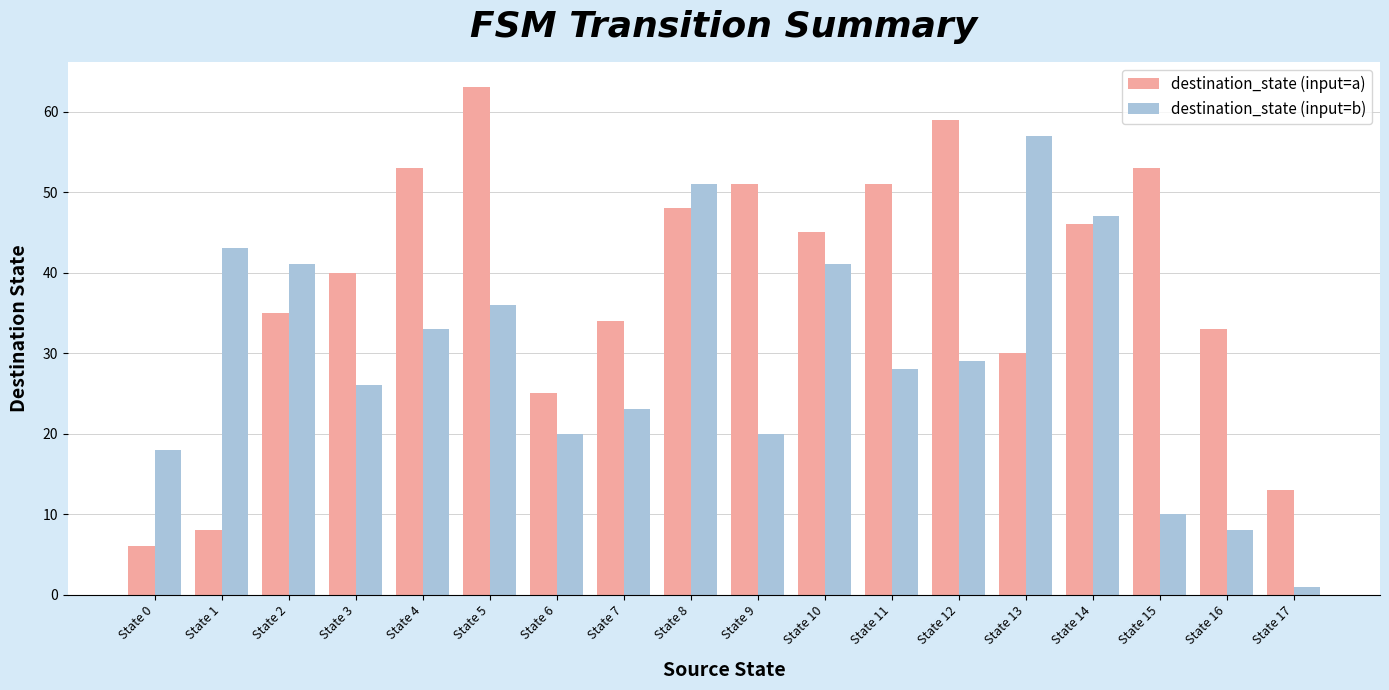

Count the number of data series in this chart.

2